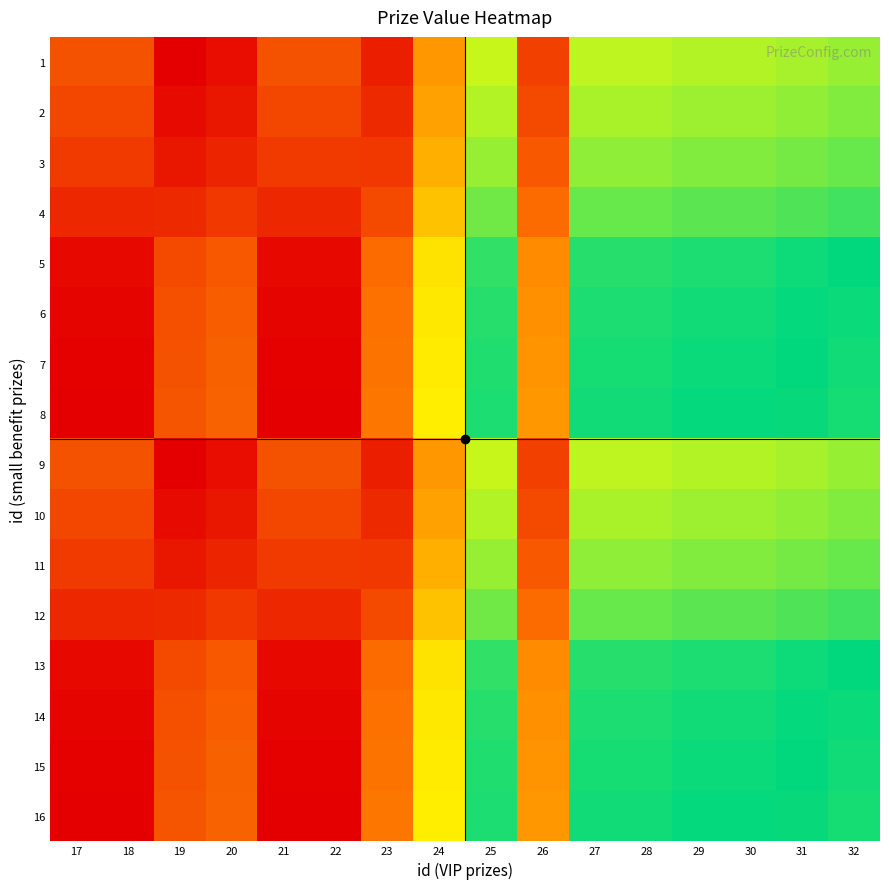

Reading right to left, list all the values displayed in this chart.

1: 32=7.7	31=7.7	30=7.8	29=7.8	28=7.9	27=7.9	26=10.2	25=7.9	24=9.3	23=10.6	22=3.7	21=3.7	20=10.8	19=10.9	18=3.7	17=3.7
2: 32=7.5	31=7.6	30=7.7	29=7.7	28=7.8	27=7.8	26=10.1	25=7.8	24=9.2	23=10.5	22=3.6	21=3.6	20=10.7	19=10.8	18=3.6	17=3.6
3: 32=7.4	31=7.5	30=7.5	29=7.5	28=7.6	27=7.6	26=10.0	25=7.7	24=9.0	23=10.3	22=3.4	21=3.4	20=10.5	19=10.7	18=3.4	17=3.4
4: 32=7.2	31=7.3	30=7.3	29=7.3	28=7.4	27=7.4	26=9.8	25=7.5	24=8.8	23=10.1	22=3.2	21=3.2	20=10.3	19=10.5	18=3.2	17=3.2
5: 32=6.9	31=6.9	30=7.0	29=7.0	28=7.1	27=7.1	26=9.4	25=7.1	24=8.5	23=9.8	22=2.9	21=2.9	20=10.0	19=10.1	18=2.9	17=2.9
6: 32=6.8	31=6.9	30=6.9	29=6.9	28=7.0	27=7.0	26=9.4	25=7.1	24=8.4	23=9.7	22=2.9	21=2.9	20=9.9	19=10.1	18=2.9	17=2.9
7: 32=6.8	31=6.9	30=6.9	29=6.9	28=7.0	27=7.0	26=9.3	25=7.0	24=8.4	23=9.7	22=2.8	21=2.8	20=9.9	19=10.0	18=2.8	17=2.8
8: 32=6.7	31=6.8	30=6.9	29=6.9	28=6.9	27=6.9	26=9.3	25=7.0	24=8.4	23=9.6	22=2.8	21=2.8	20=9.9	19=10.0	18=2.8	17=2.8
9: 32=7.7	31=7.7	30=7.8	29=7.8	28=7.9	27=7.9	26=10.2	25=7.9	24=9.3	23=10.6	22=3.7	21=3.7	20=10.8	19=10.9	18=3.7	17=3.7
10: 32=7.5	31=7.6	30=7.7	29=7.7	28=7.8	27=7.8	26=10.1	25=7.8	24=9.2	23=10.5	22=3.6	21=3.6	20=10.7	19=10.8	18=3.6	17=3.6
11: 32=7.4	31=7.5	30=7.5	29=7.5	28=7.6	27=7.6	26=10.0	25=7.7	24=9.0	23=10.3	22=3.4	21=3.4	20=10.5	19=10.7	18=3.4	17=3.4
12: 32=7.2	31=7.3	30=7.3	29=7.3	28=7.4	27=7.4	26=9.8	25=7.5	24=8.8	23=10.1	22=3.2	21=3.2	20=10.3	19=10.5	18=3.2	17=3.2
13: 32=6.9	31=6.9	30=7.0	29=7.0	28=7.1	27=7.1	26=9.4	25=7.1	24=8.5	23=9.8	22=2.9	21=2.9	20=10.0	19=10.1	18=2.9	17=2.9
14: 32=6.8	31=6.9	30=6.9	29=6.9	28=7.0	27=7.0	26=9.4	25=7.1	24=8.4	23=9.7	22=2.9	21=2.9	20=9.9	19=10.1	18=2.9	17=2.9
15: 32=6.8	31=6.9	30=6.9	29=6.9	28=7.0	27=7.0	26=9.3	25=7.0	24=8.4	23=9.7	22=2.8	21=2.8	20=9.9	19=10.0	18=2.8	17=2.8
16: 32=6.7	31=6.8	30=6.9	29=6.9	28=6.9	27=6.9	26=9.3	25=7.0	24=8.4	23=9.6	22=2.8	21=2.8	20=9.9	19=10.0	18=2.8	17=2.8